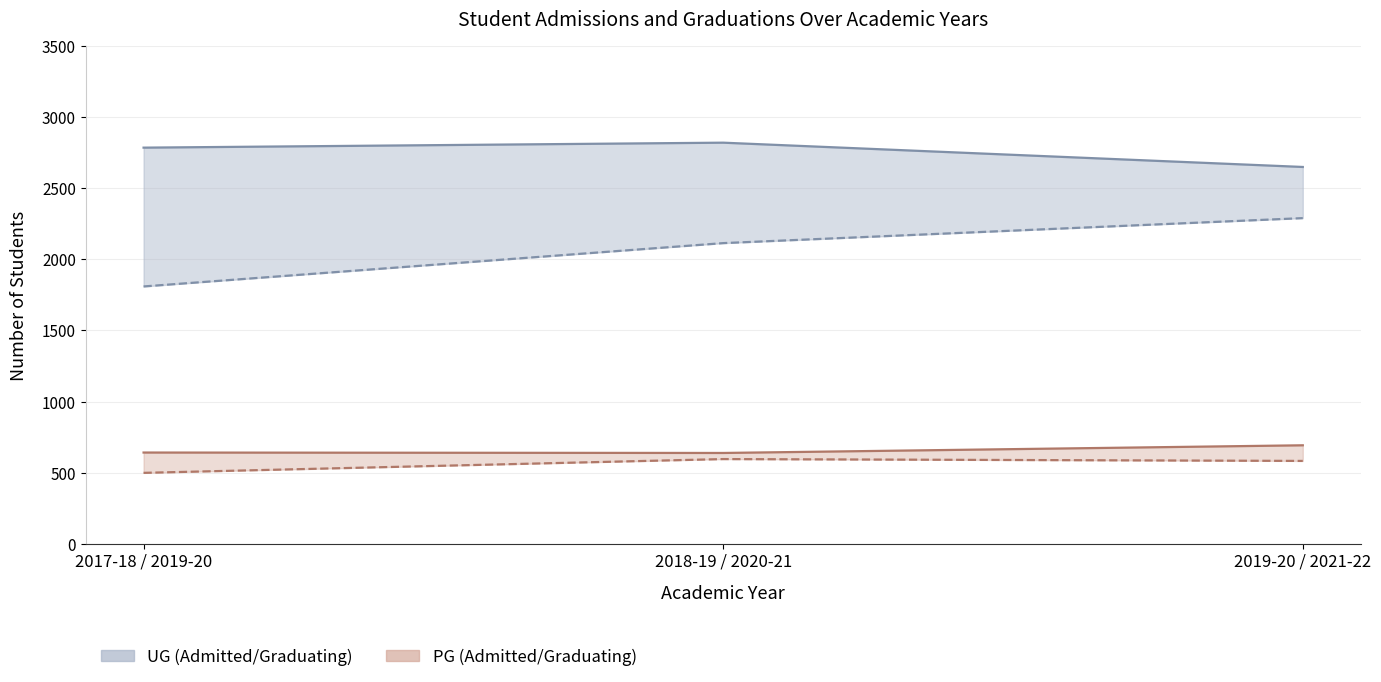

List the series in order of their peak value, lowest first.

PG Students Graduating, PG Students Admitted, UG Students Graduating, UG Students Admitted